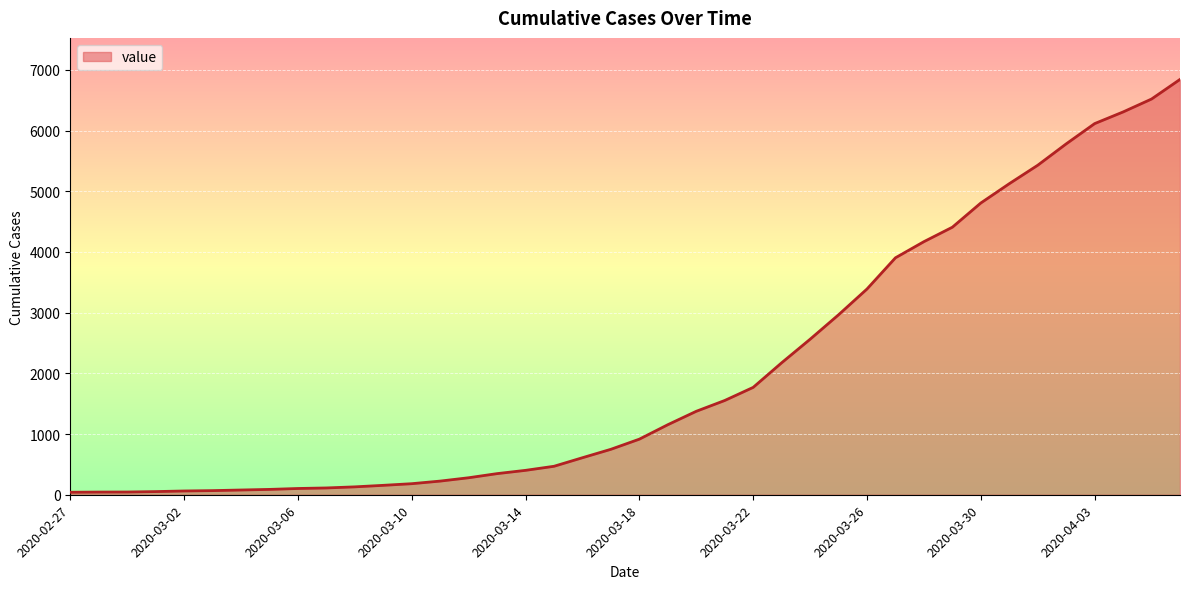

How many lines are shown in the chart?

1